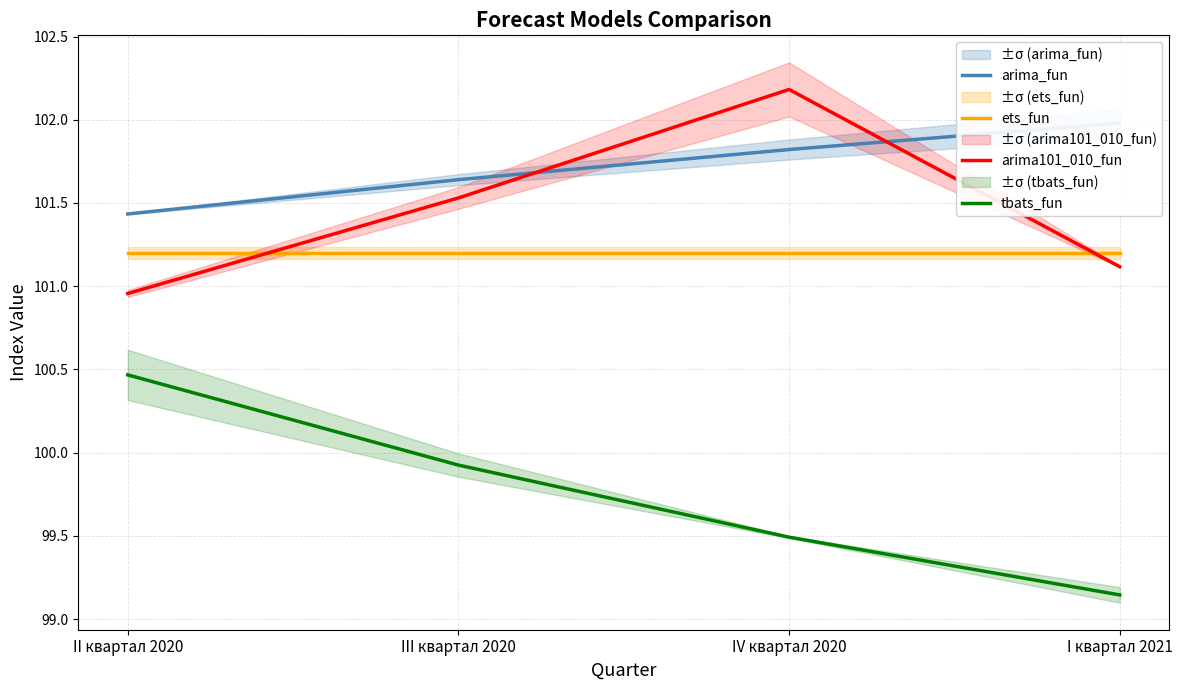

What is the label of the 1st point from the right?

I квартал 2021